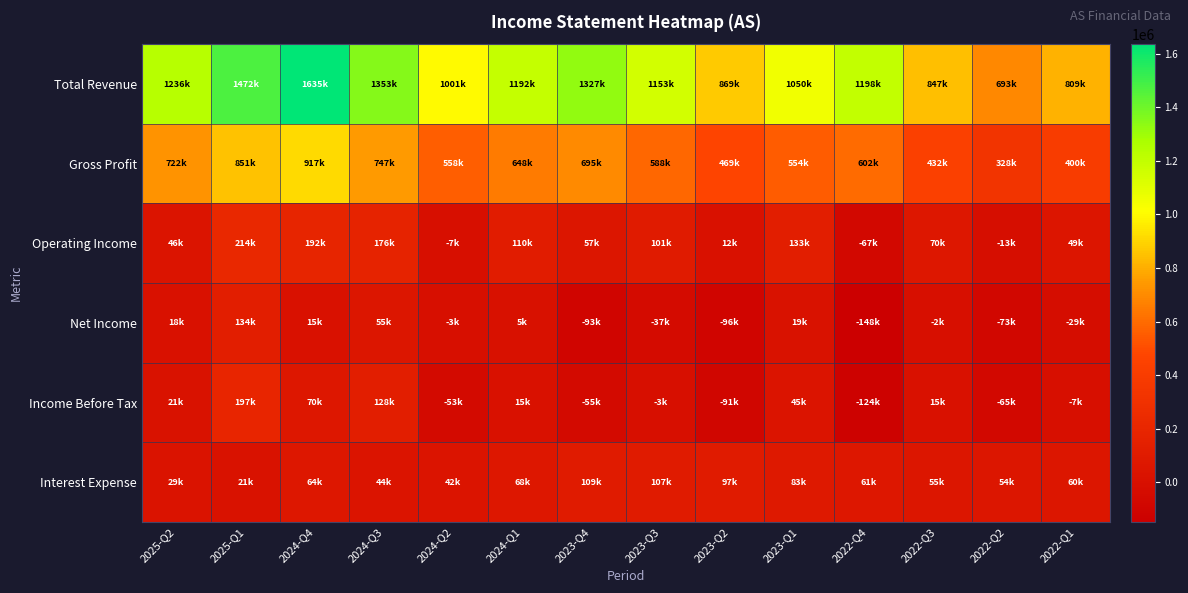

What is the difference between the highest and lowest values at 2023-Q2?

966400